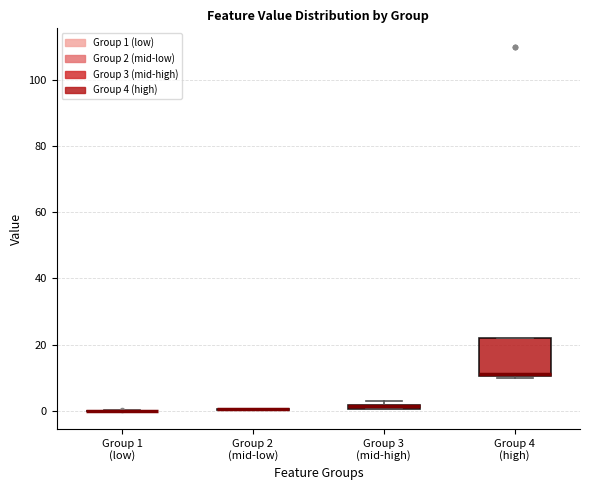

Which box is the tallest, from its lower edge to its upper edge?

Group 4 (high)